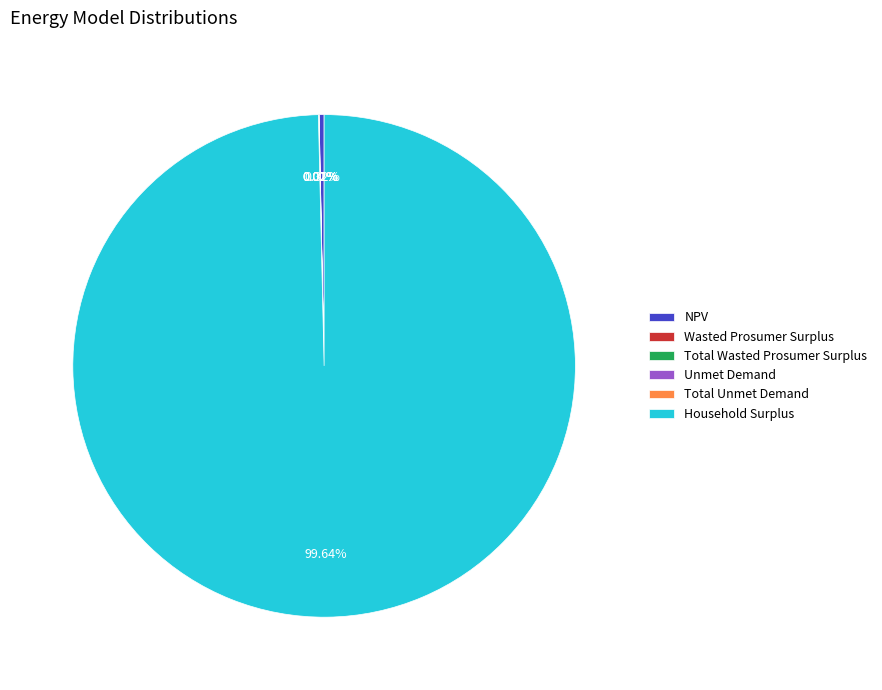

Is there any slice that represents more than half of the pie?

Yes